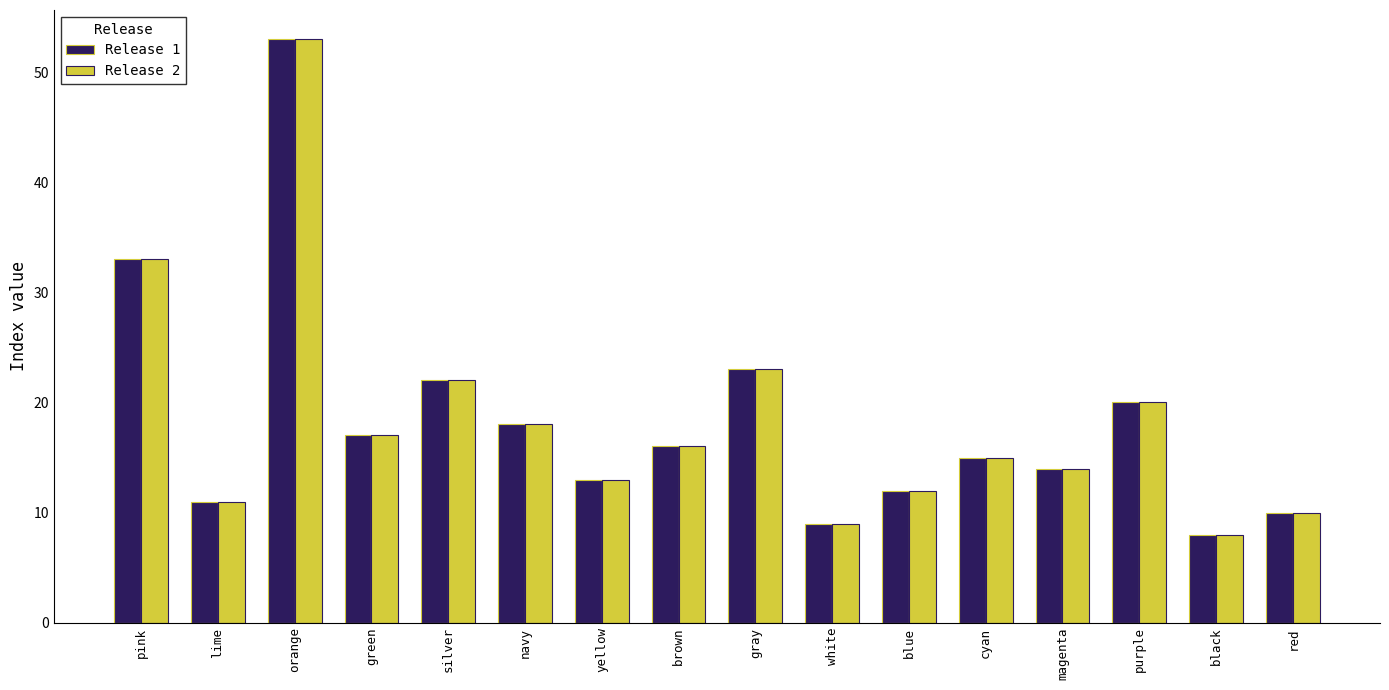

How many data points in Release 1 are less than 16?

8